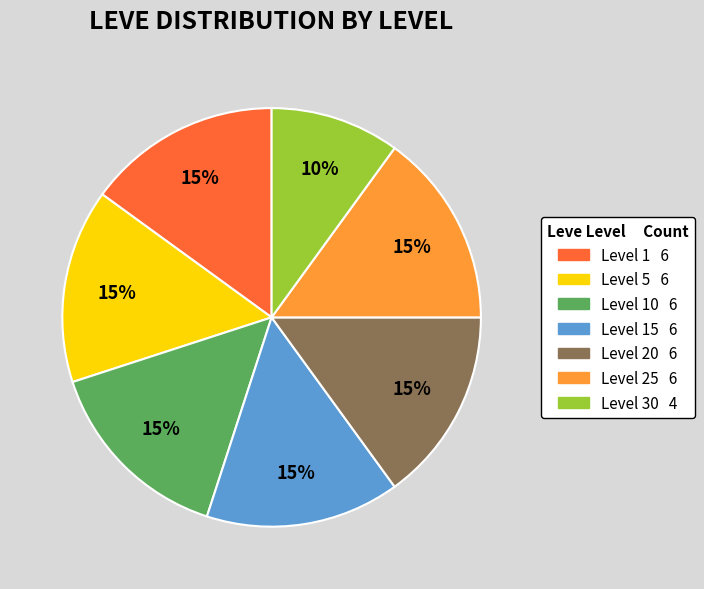

To the nearest percent, what is the average slice percentage?

14%